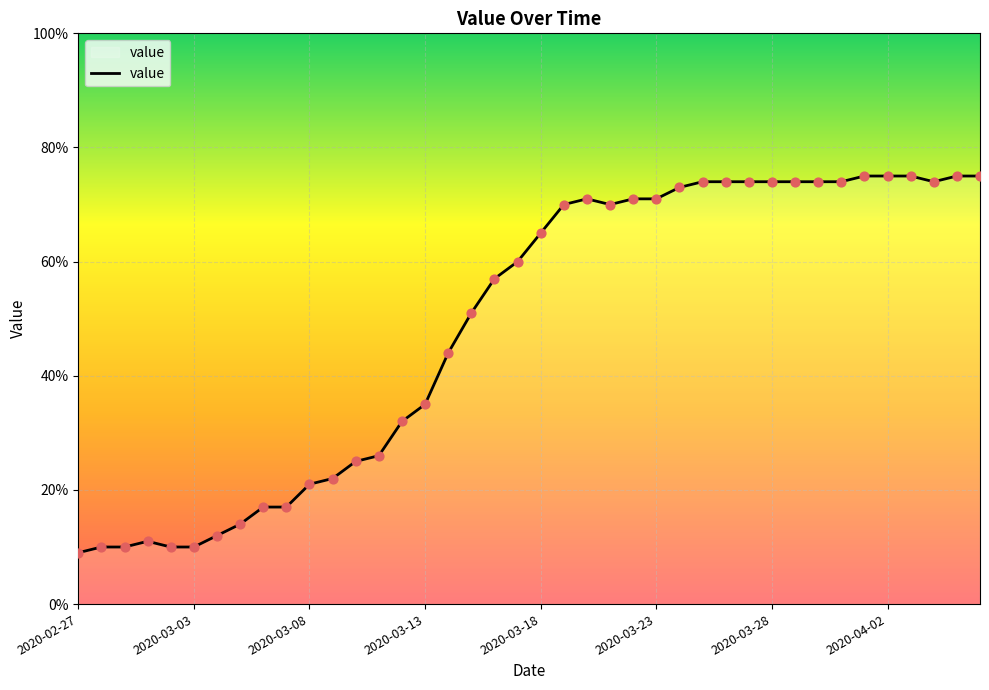

What is the difference between the maximum and minimum values?

66